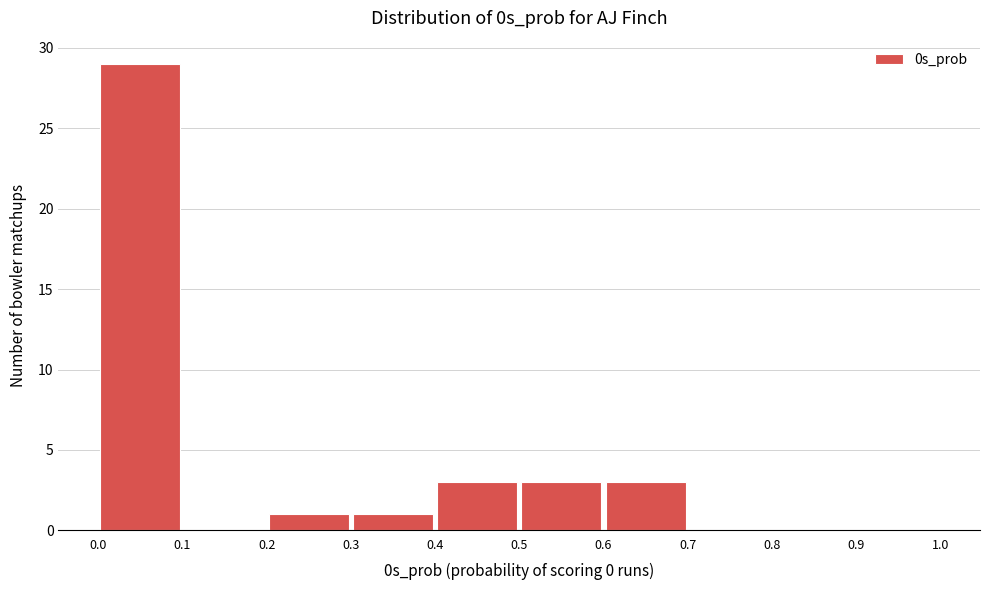

Reading left to right, transcribe this chart: for each bar, give the range it covers on the x-axis and its height. The values are not printed on the chart, so give them approximately, as read against the axis.

0.0 to 0.1: 29
0.1 to 0.2: 0
0.2 to 0.3: 1
0.3 to 0.4: 1
0.4 to 0.5: 3
0.5 to 0.6: 3
0.6 to 0.7: 3
0.7 to 0.8: 0
0.8 to 0.9: 0
0.9 to 1.0: 0